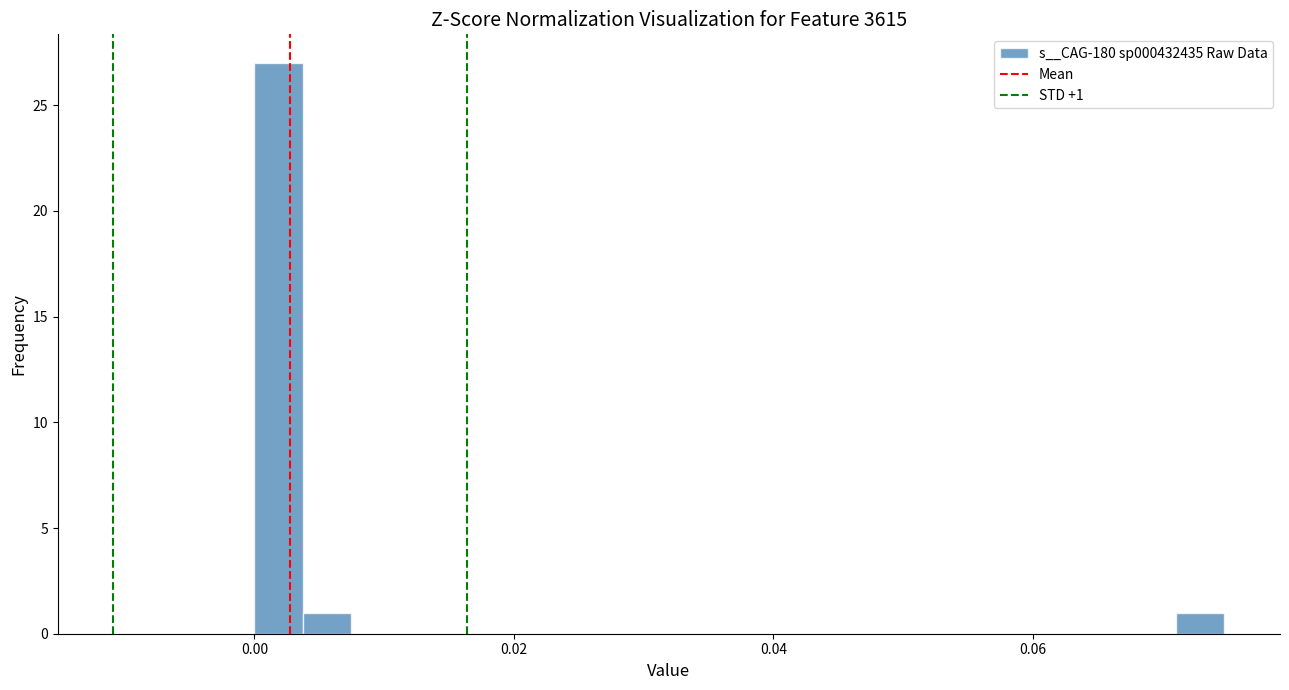

Read against the x-axis, roughly where is the centre of the tallest bar?

0.002